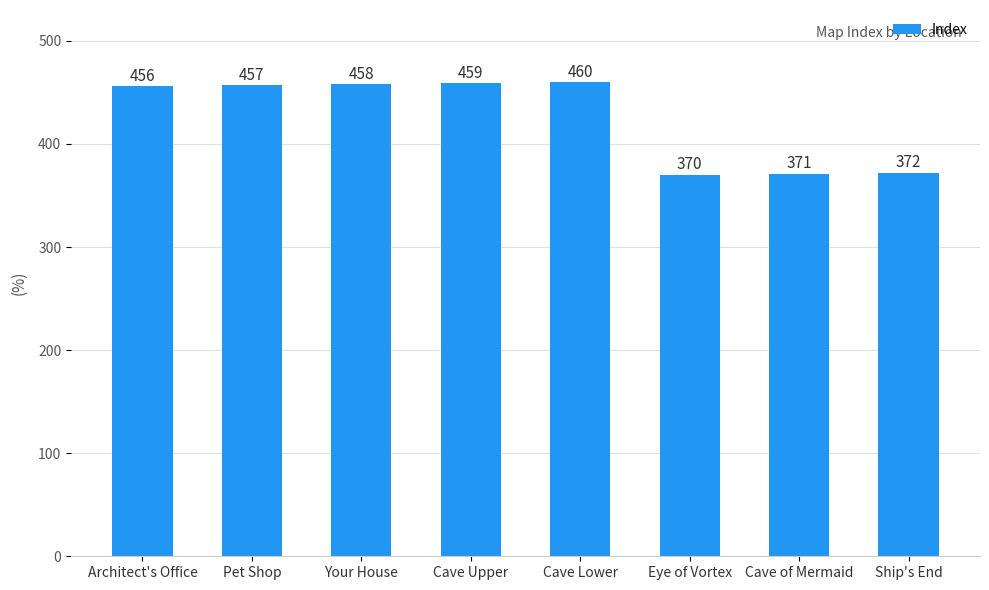

What is the difference between the maximum and minimum values?

90